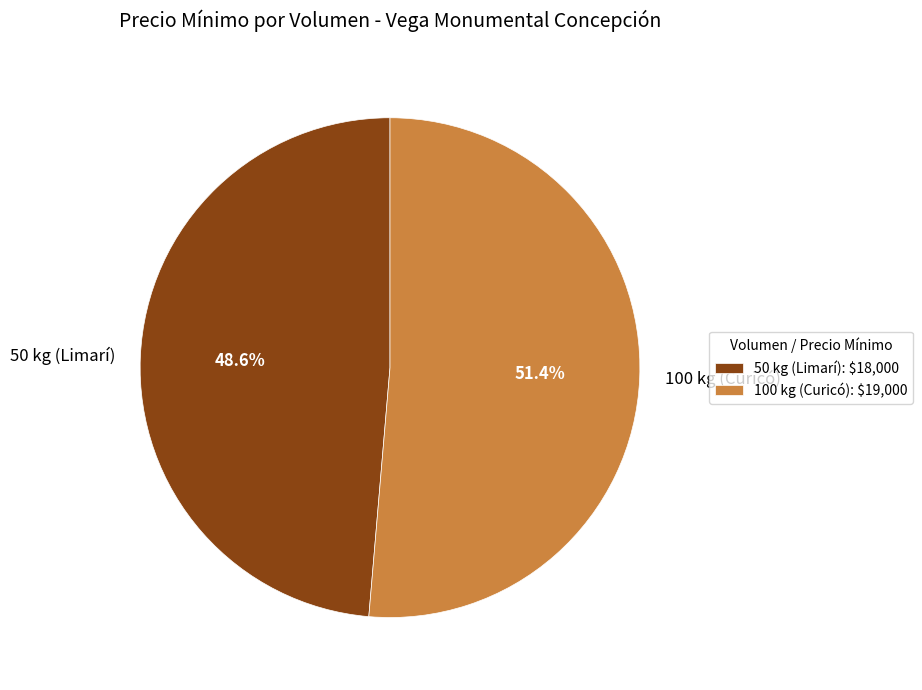

Rank the categories by value from lowest to highest.

50 kg (Limarí), 100 kg (Curicó)